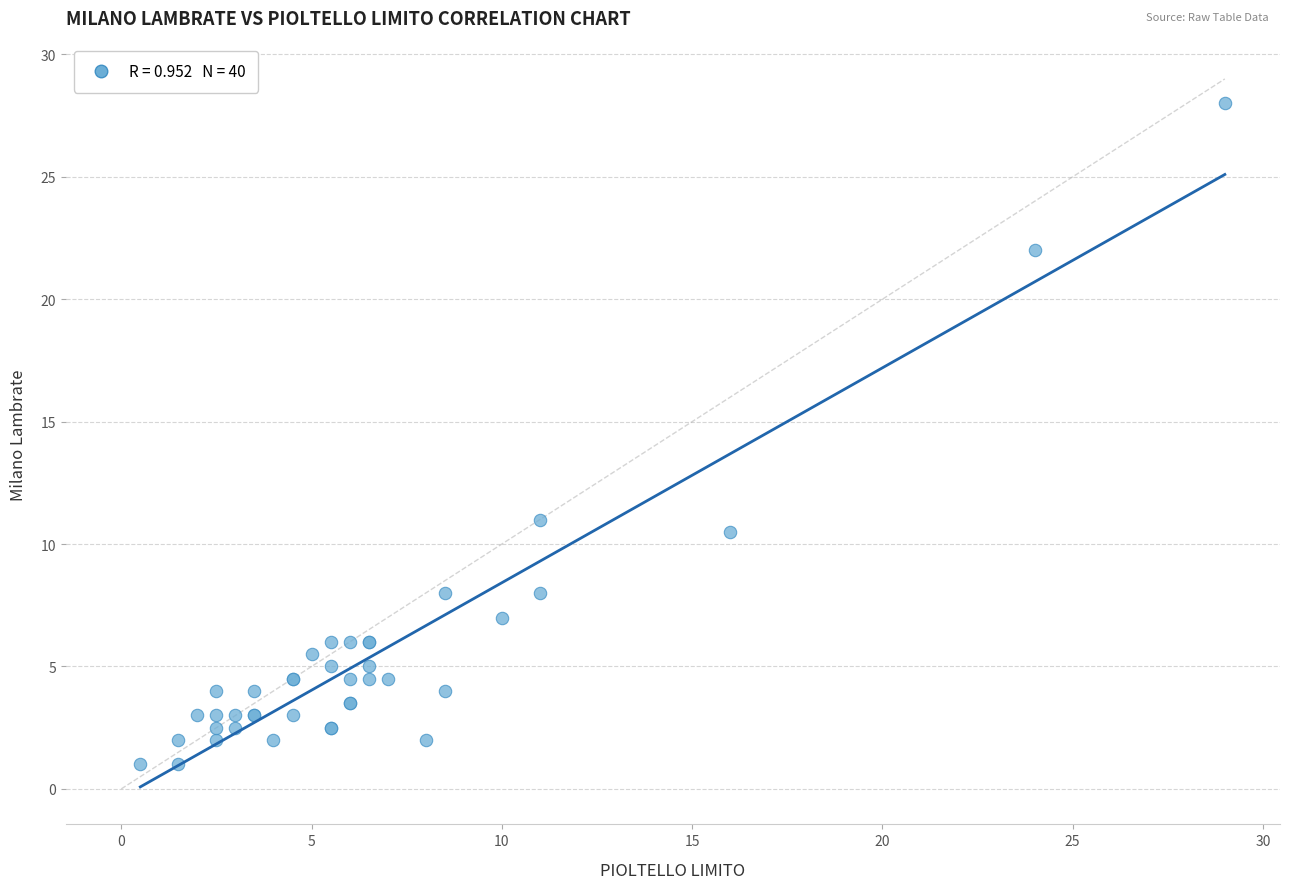

What Y value in the scatter plot is closest to 14?

11.0